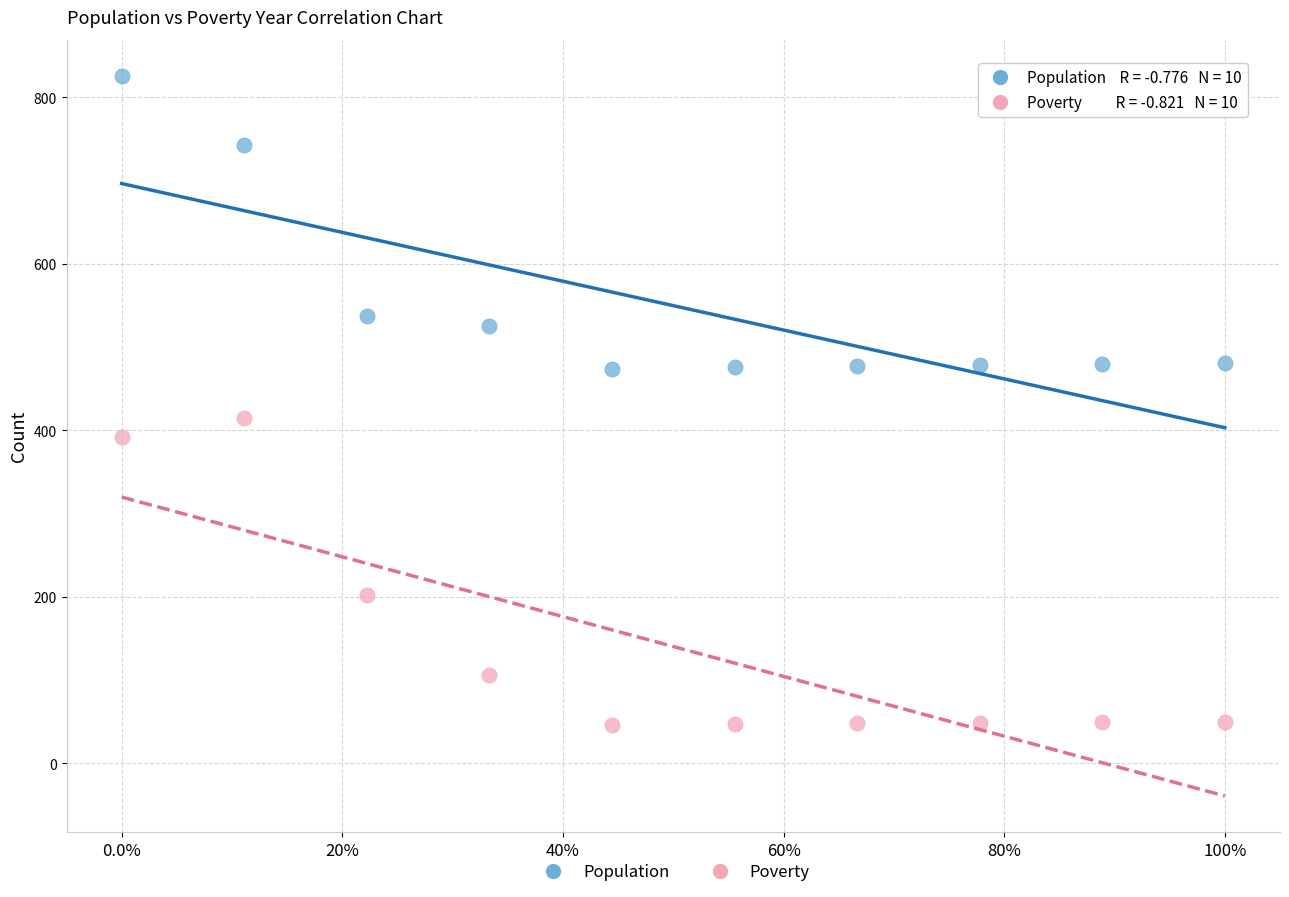

Which series contains the highest Y value?

Population